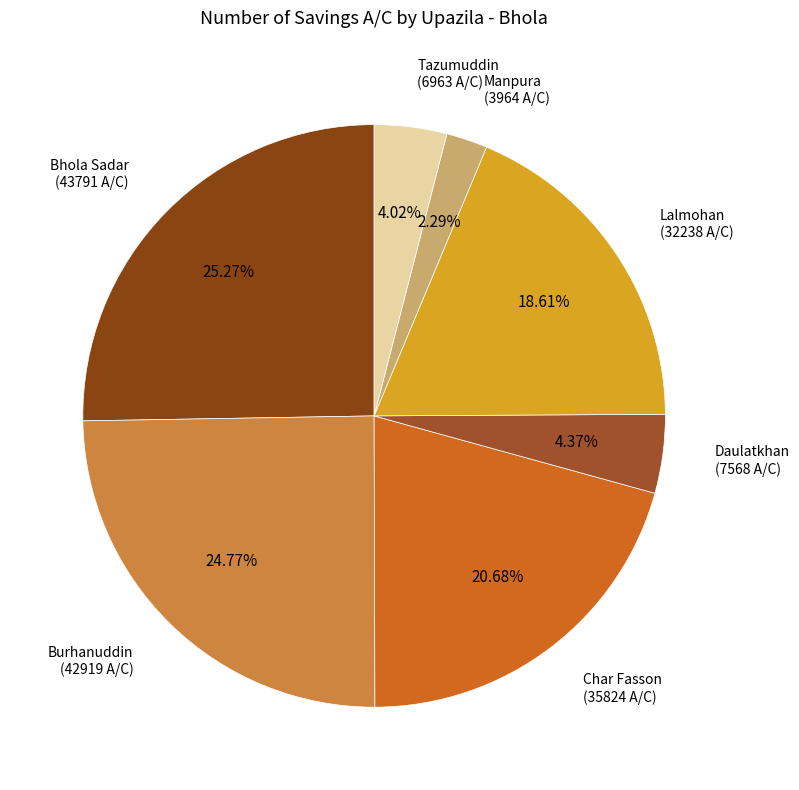

Does Char Fasson represent more than half of the total?

No